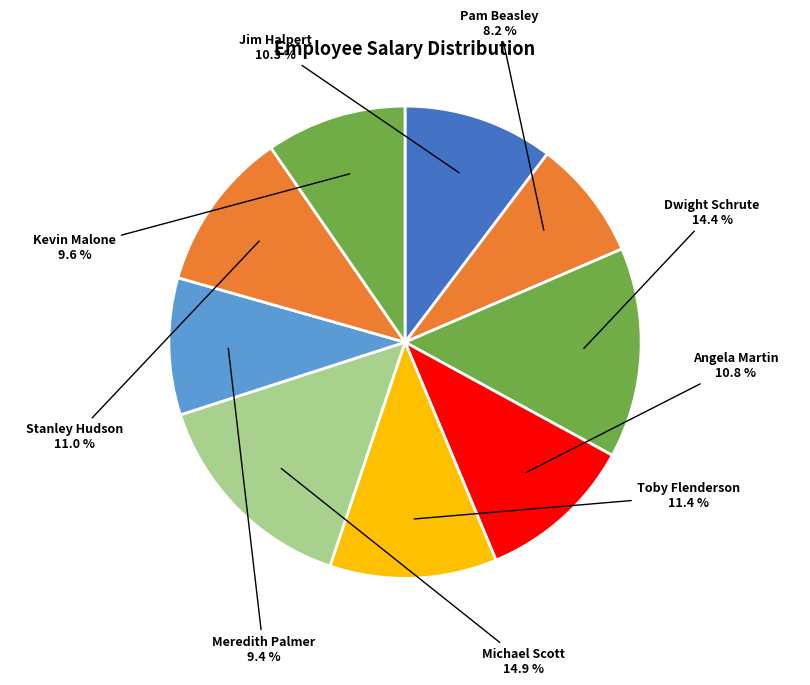

To the nearest percent, what percentage of the pie is Dwight Schrute?

14%